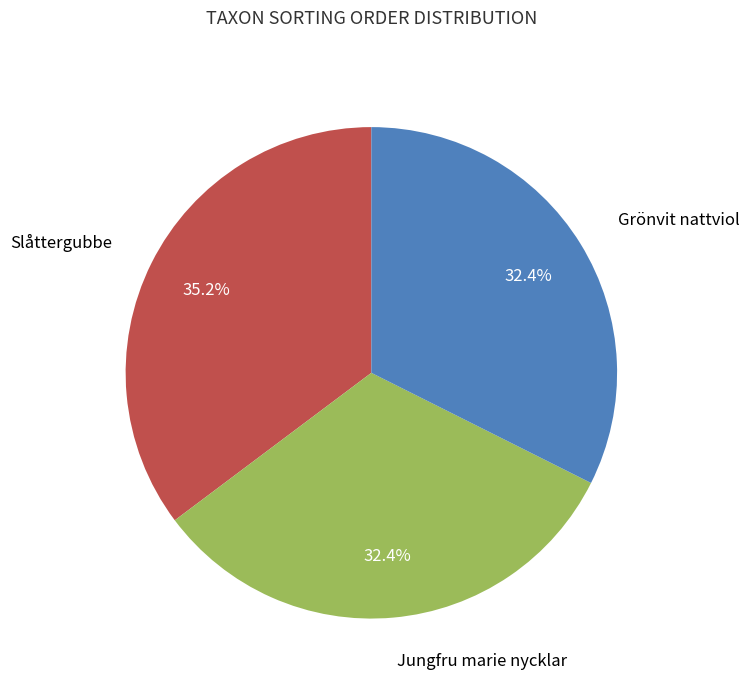

Which has a higher value, Slåttergubbe or Grönvit nattviol?

Slåttergubbe